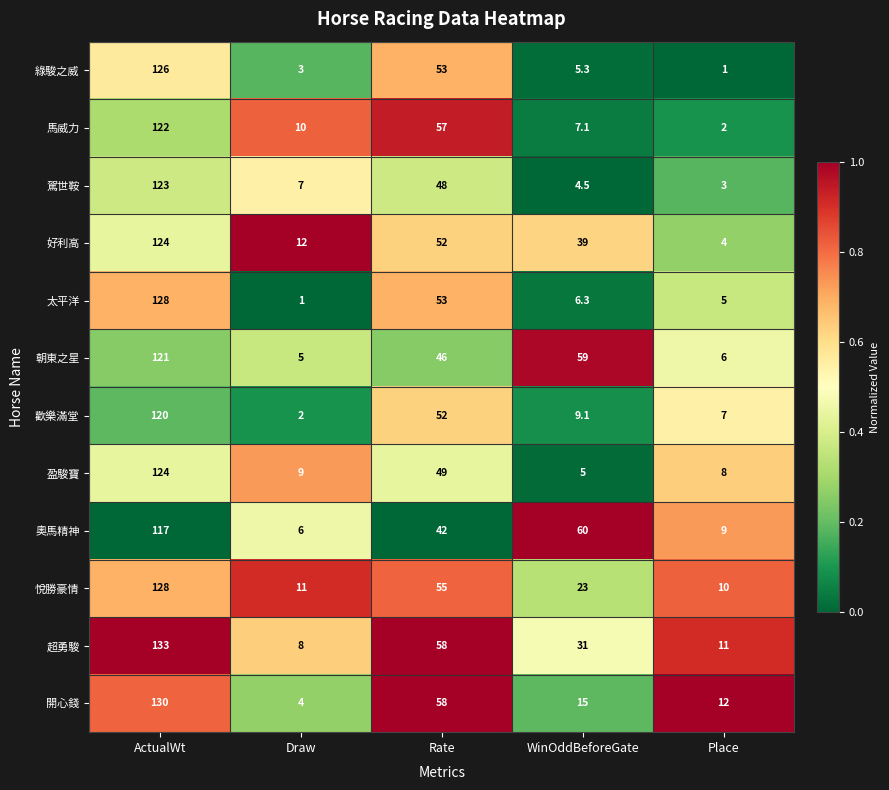

What is the difference between the maximum and second lowest values in the 綠駿之威 series?

123.0